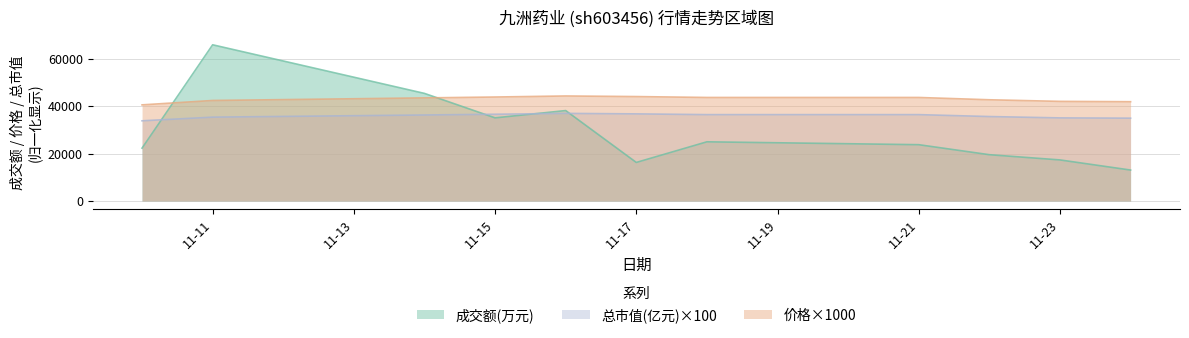

What is the value of the 价格 point at the 4th from the left?

43860